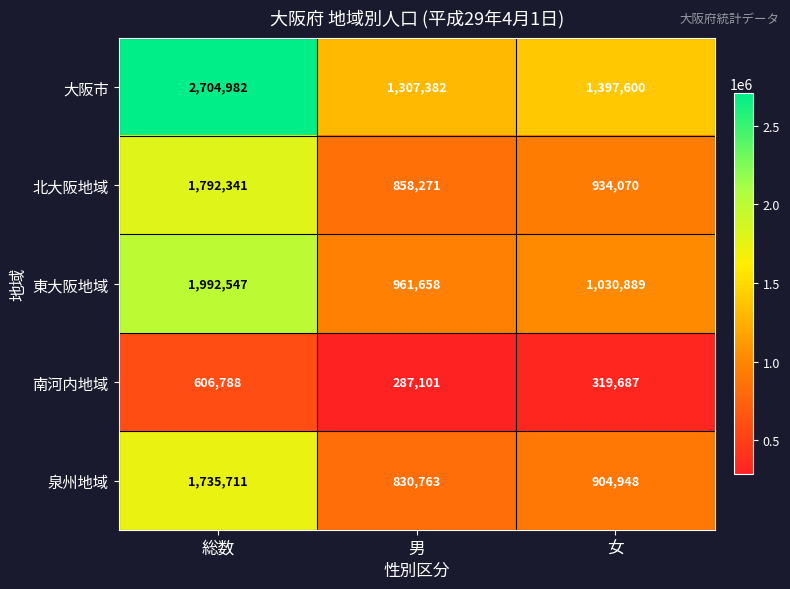

Rank the series by their maximum value, from highest to lowest.

大阪市, 東大阪地域, 北大阪地域, 泉州地域, 南河内地域